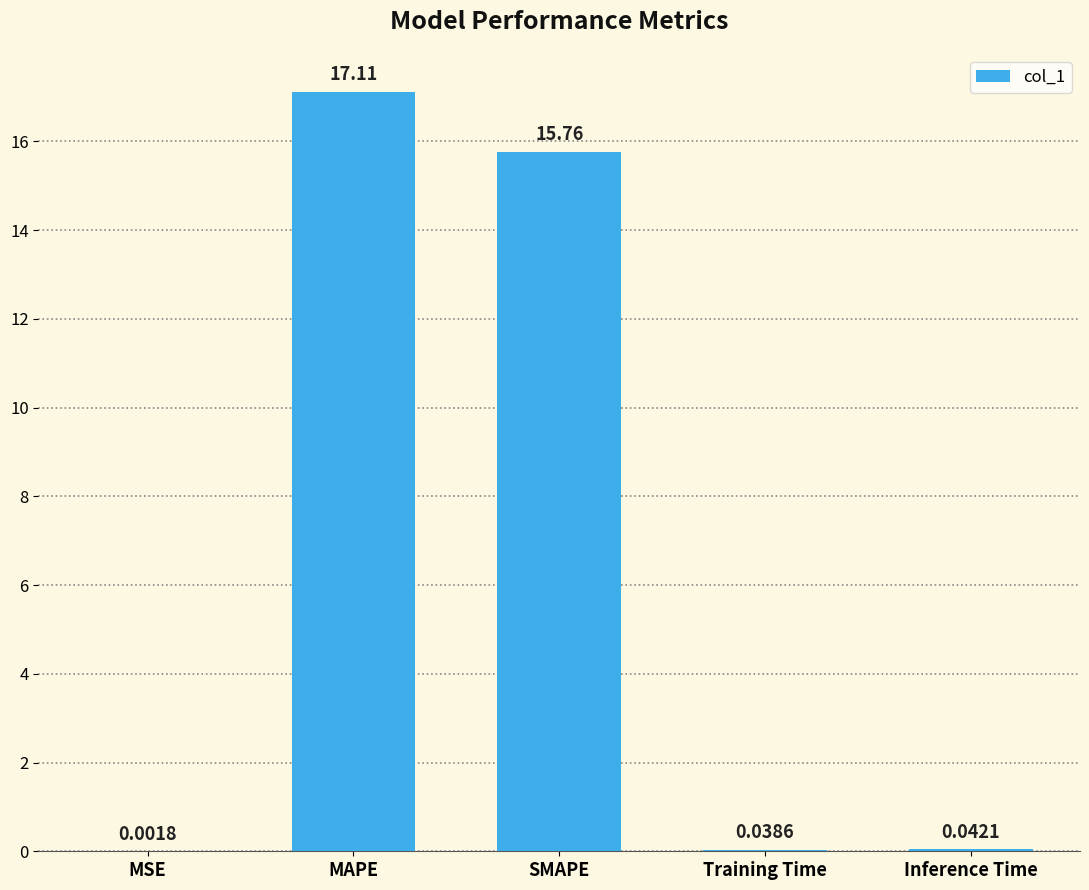

At which category does the chart reach its peak across all series?

MAPE